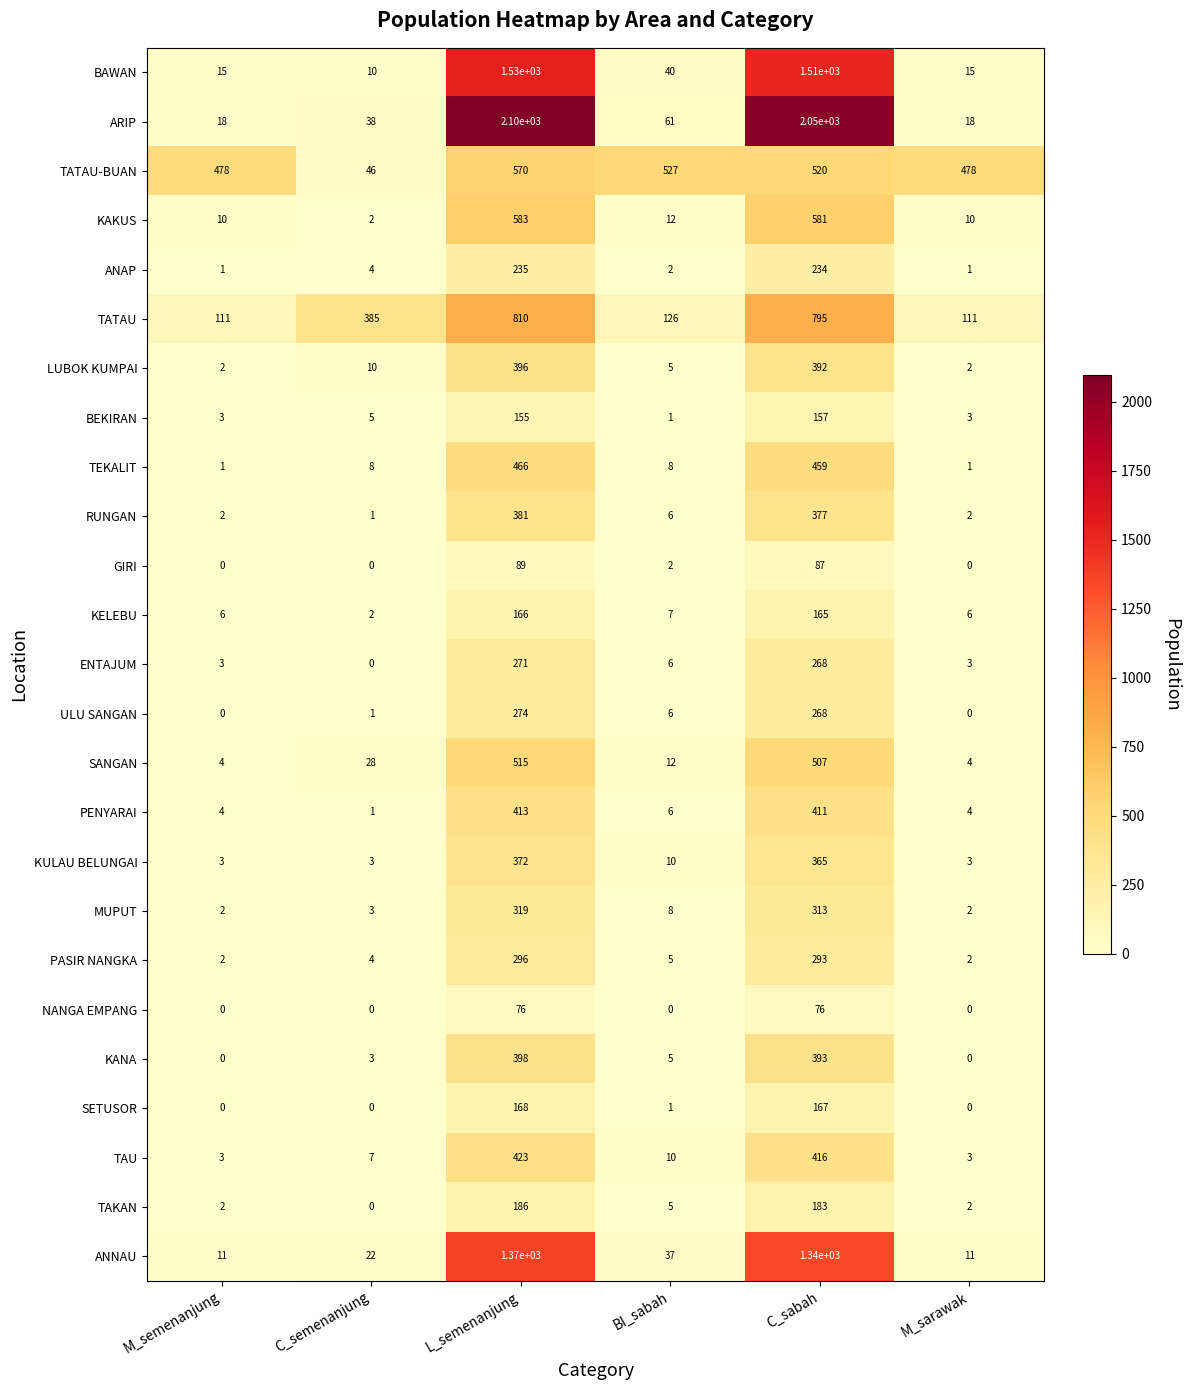

At which category is the sum across all series the highest?

L_semenanjung